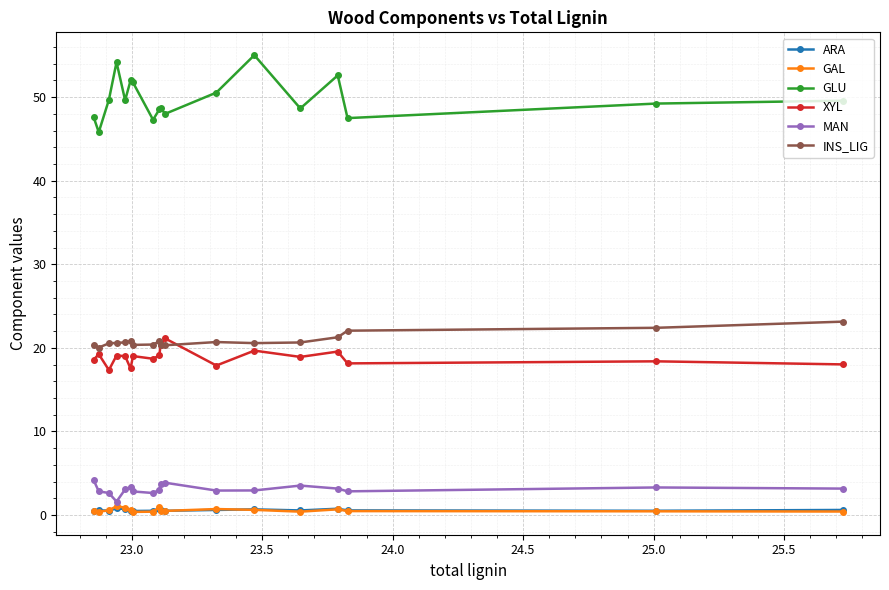

What is the minimum value for XYL?

17.3